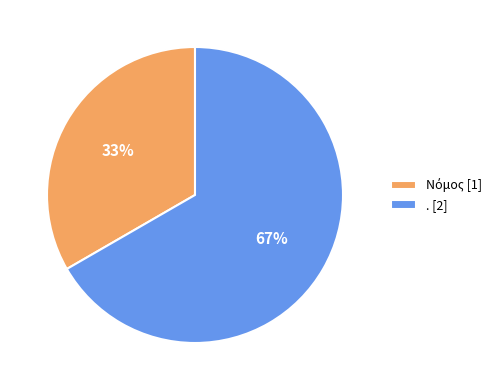

Is it true that . [2] is 67% of the pie?

True